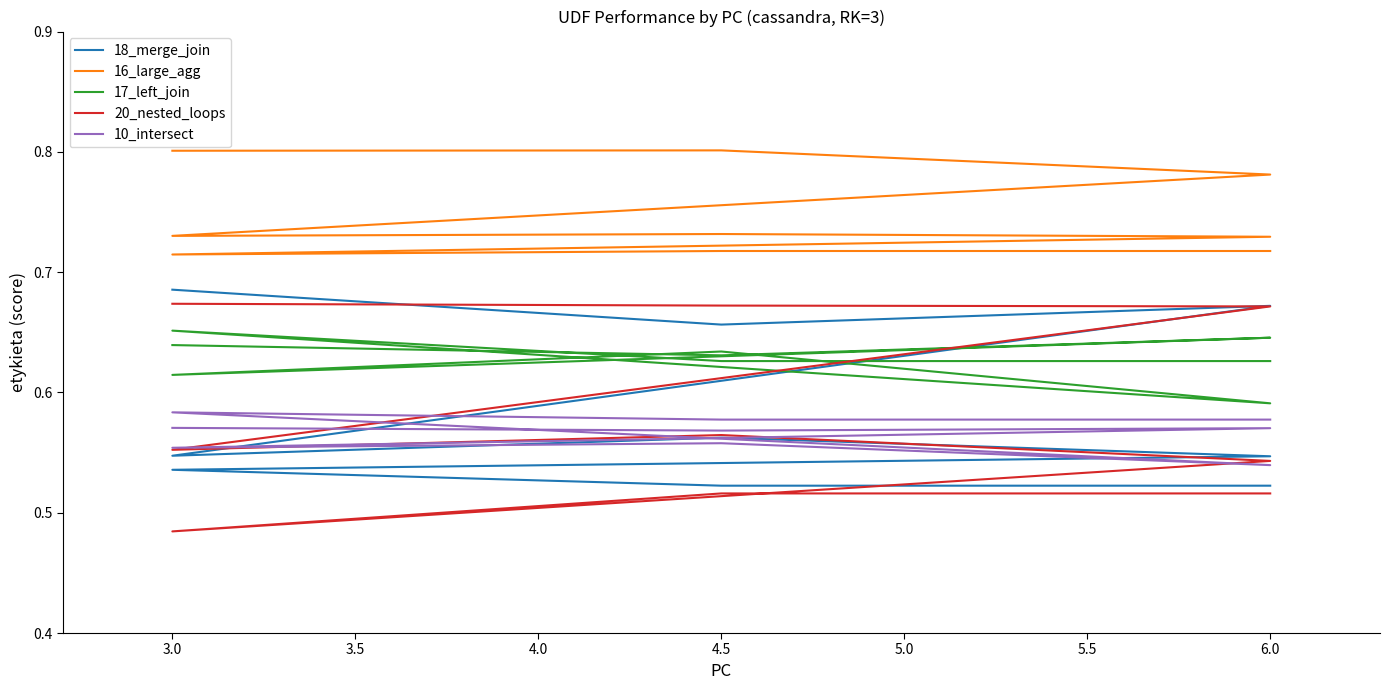

True or false: 17_left_join has more than 1 interior local peaks.

True